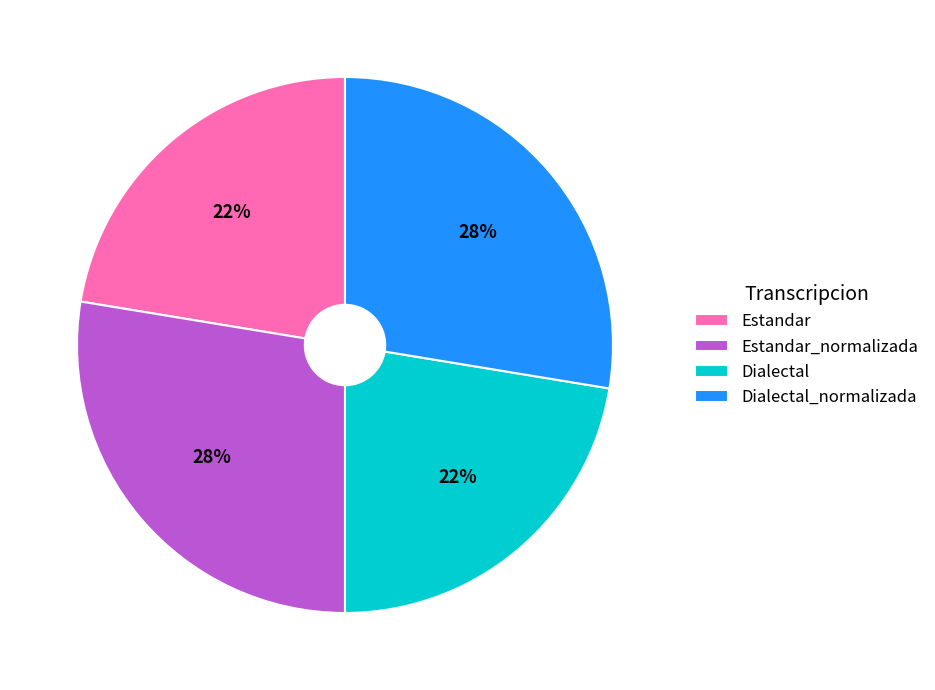

Is there a majority slice in this chart?

No